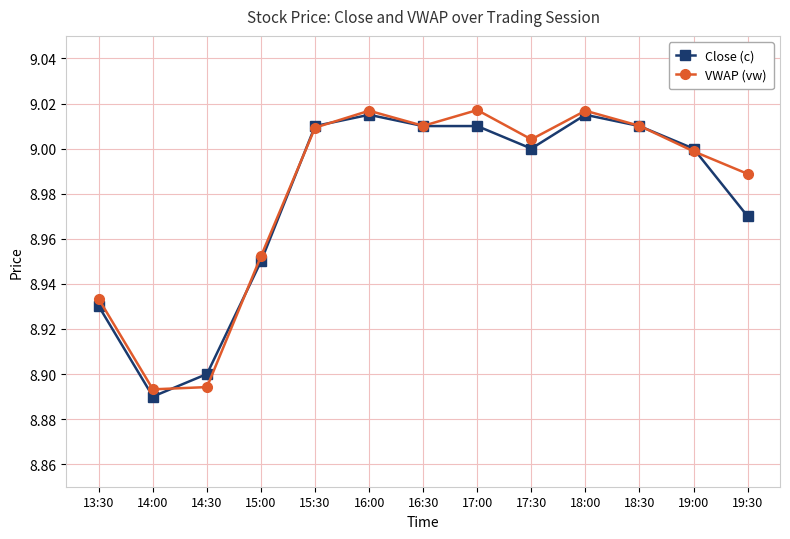

Where is Close (c) nearest to the value 8?

14:00